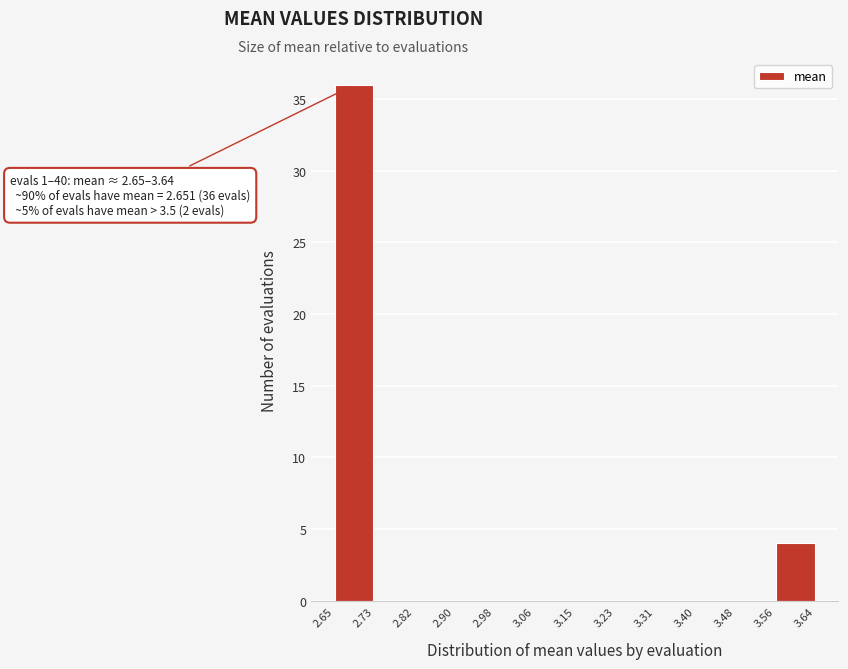

Over which range of the x-axis is the bar tallest?

2.65 to 2.73